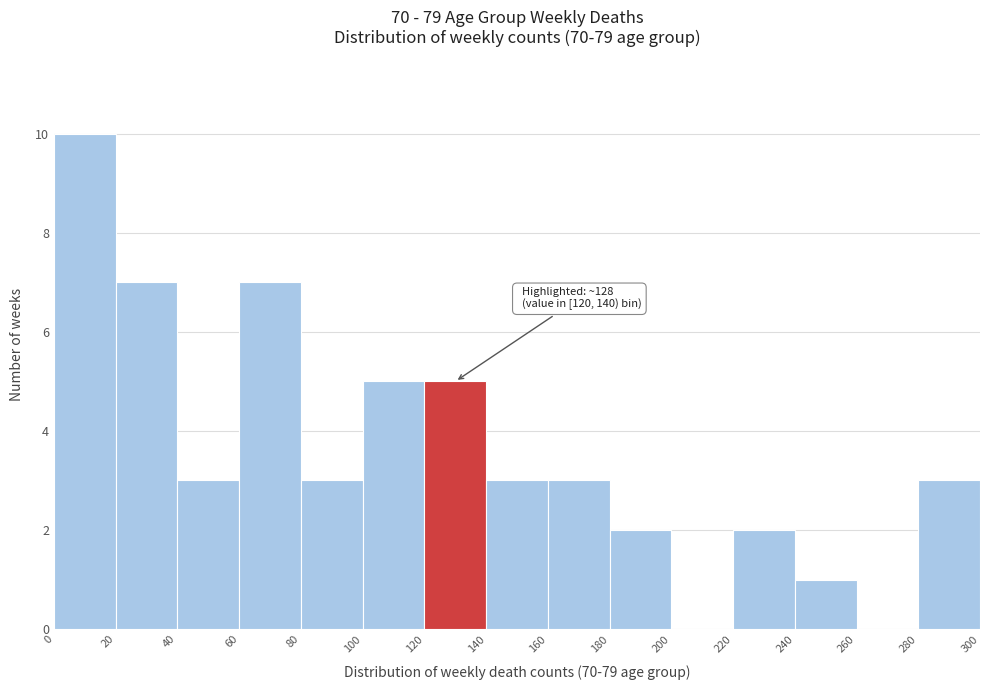

Which range on the x-axis has the tallest bar?

0 to 20